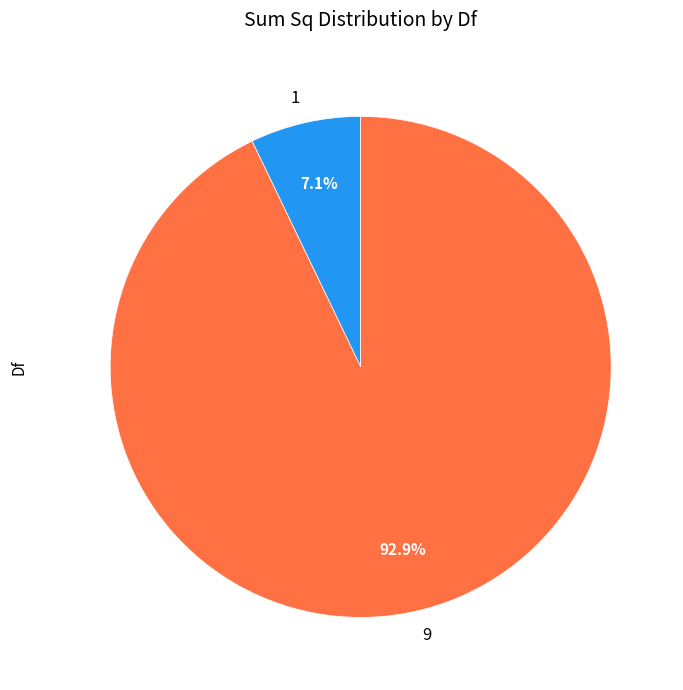

Count the number of slices in the pie.

2